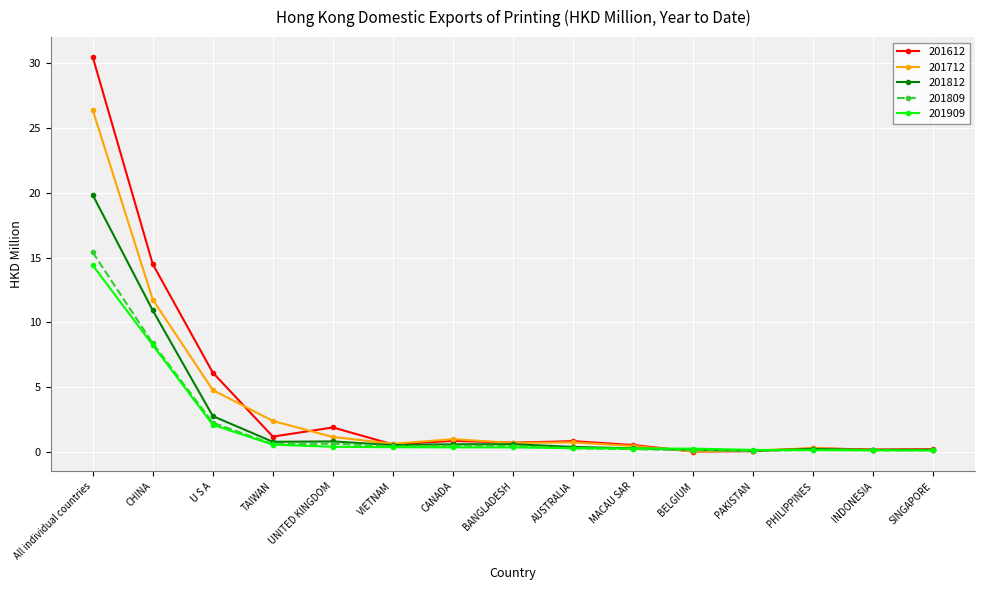

Rank the series at All individual countries from lowest to highest value.

201909, 201809, 201812, 201712, 201612